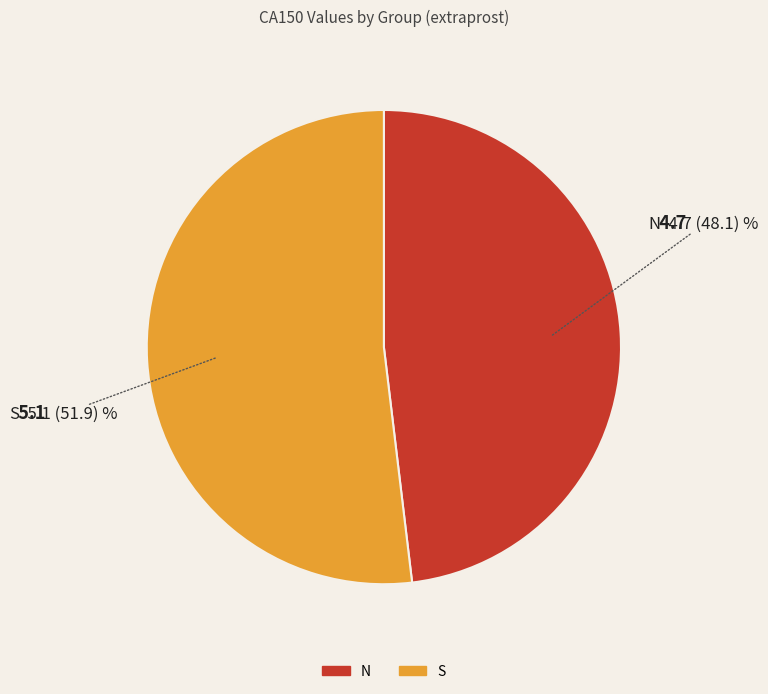

Does S represent more than half of the total?

Yes